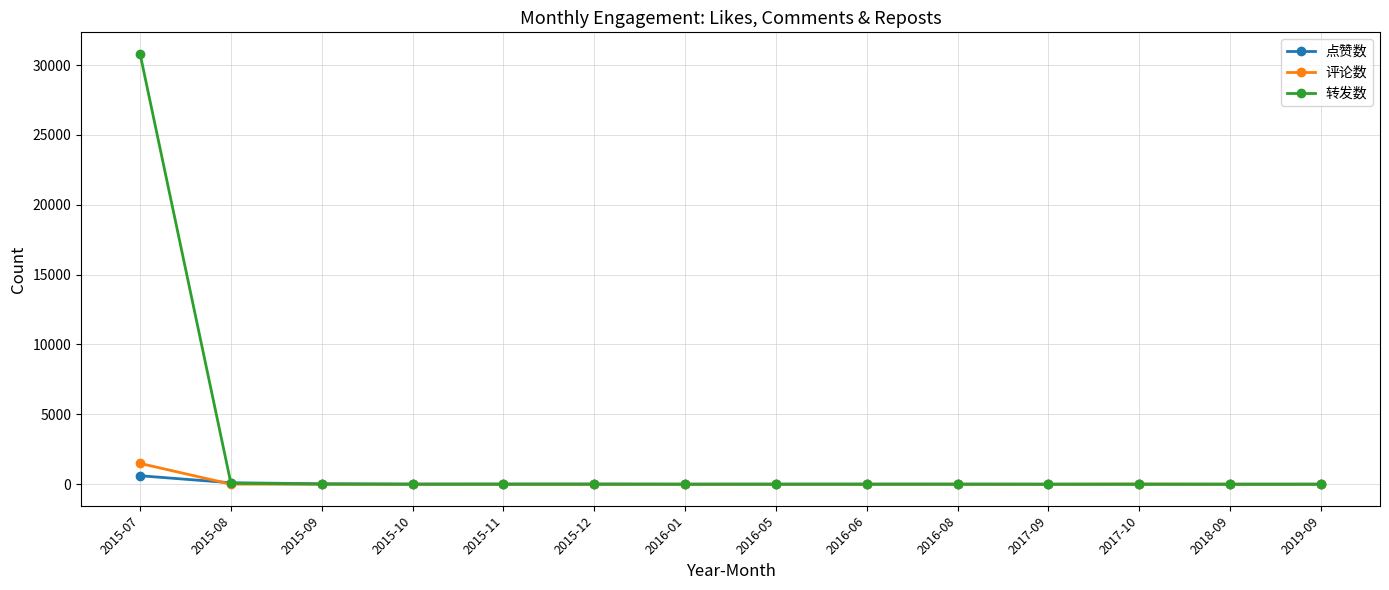

The value of 评论数 at 2017-09 is 0. True or false?

True